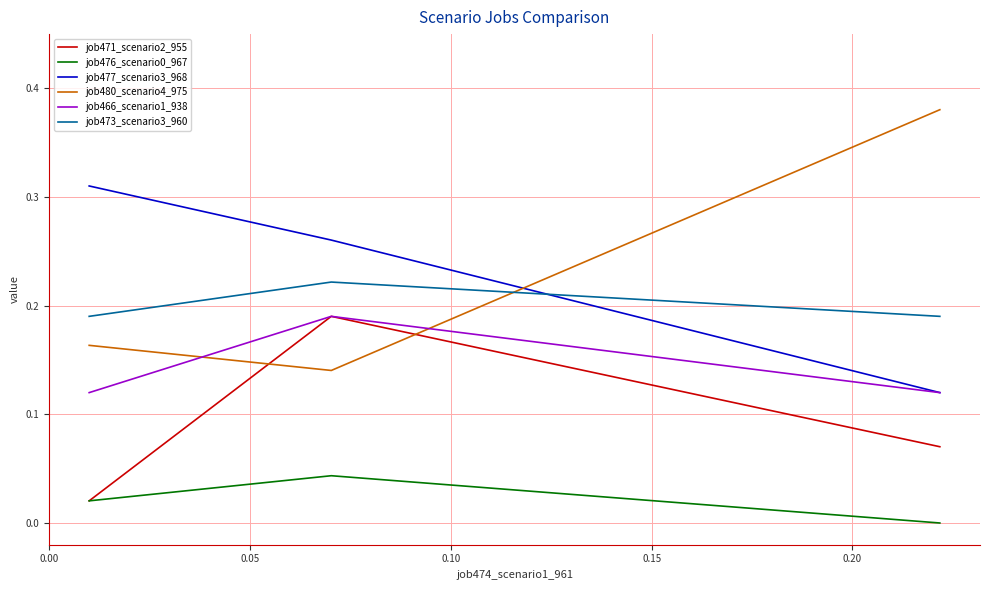

Which series has the widest spread of values?

job480_scenario4_975